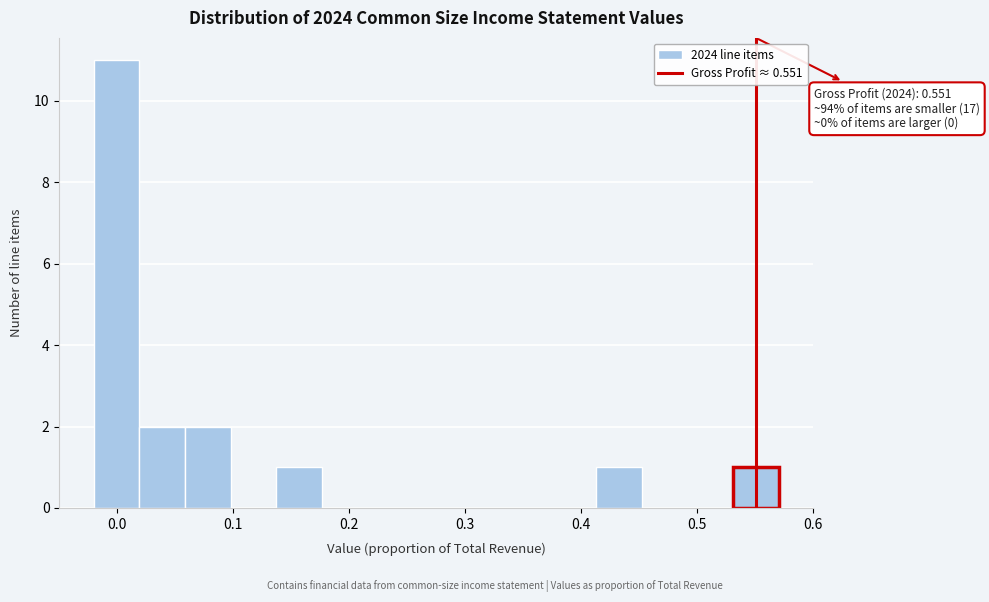

Read against the x-axis, roughly where is the centre of the tallest bar?

0.00